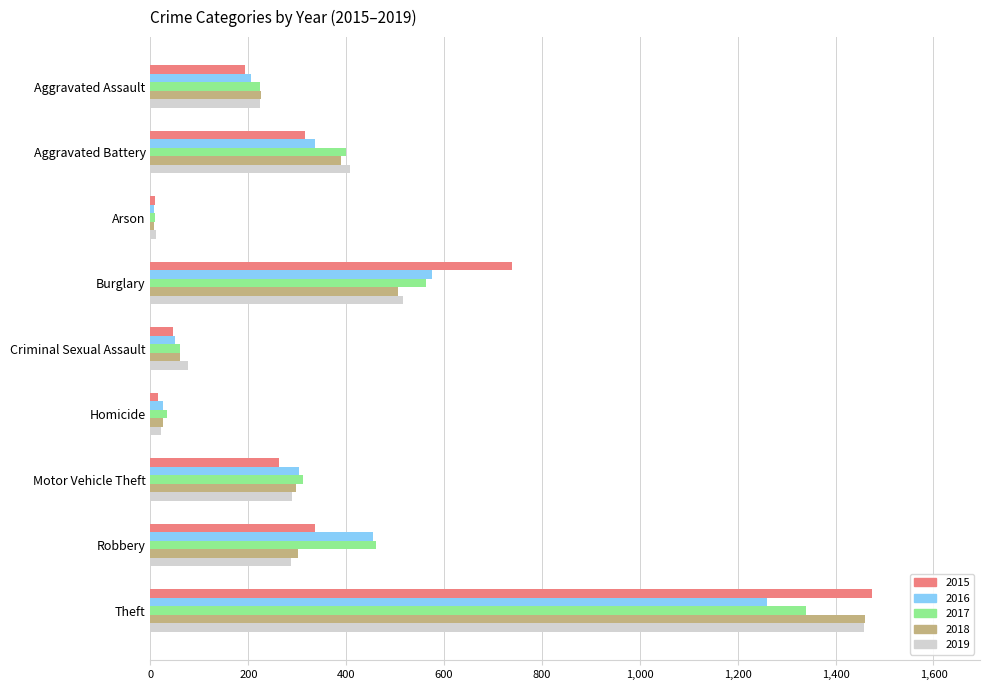

The 2019 series shows 290 at Motor Vehicle Theft. True or false?

True